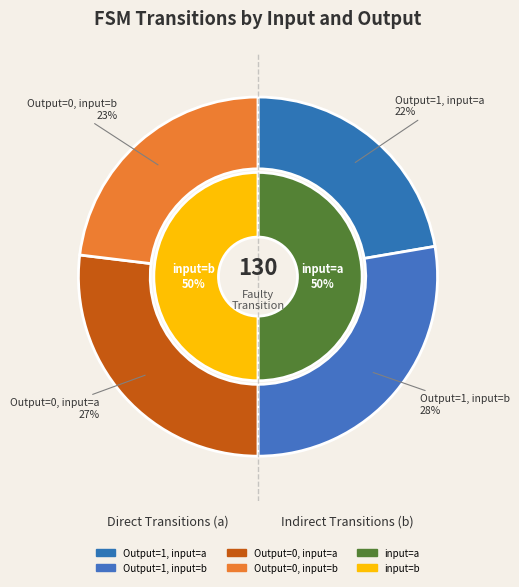

Is a=1 the majority of the pie?

No